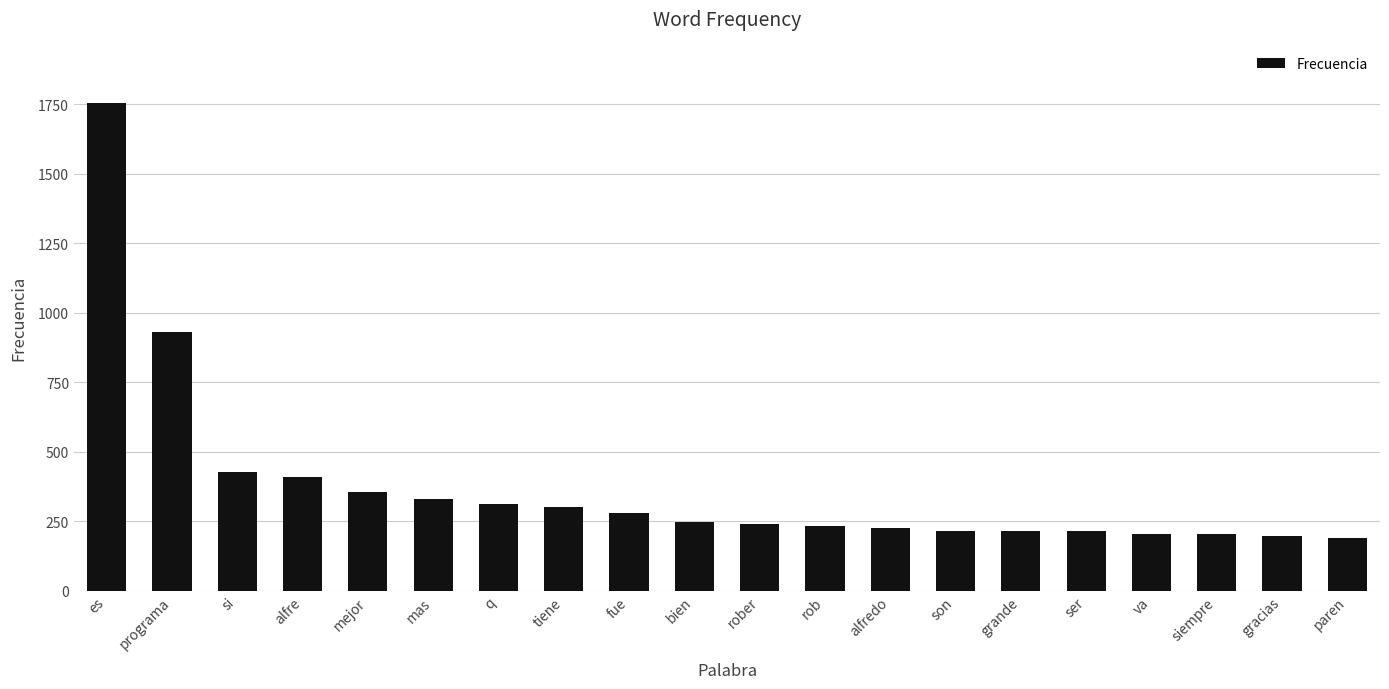

What is the value of the 9th bar from the left?

279